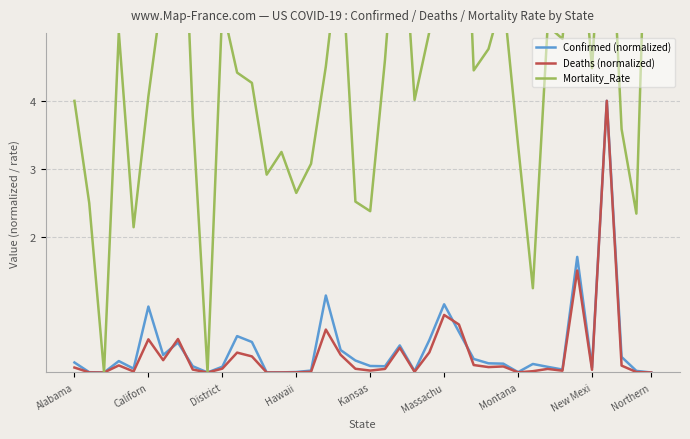

What is the maximum value for Confirmed (normalized)?

4.0